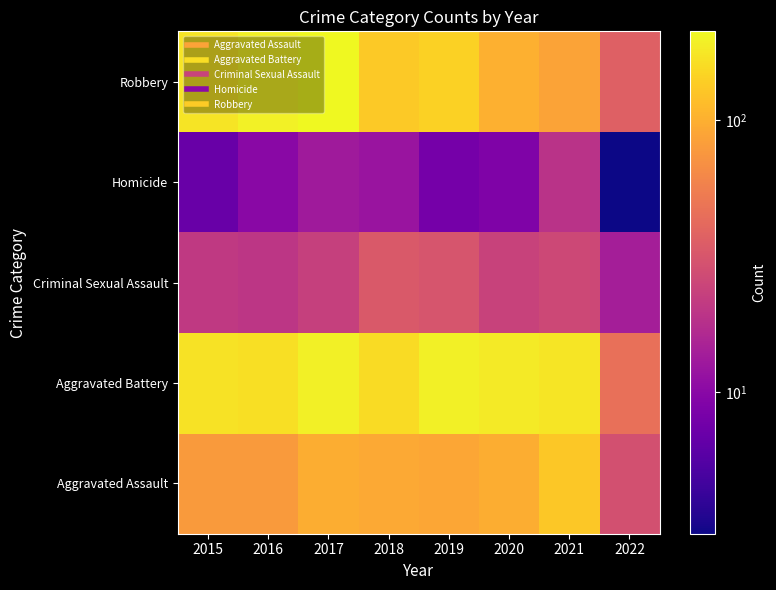

At 2018, list the series in order from largest to smallest.

Aggravated Battery, Robbery, Aggravated Assault, Criminal Sexual Assault, Homicide